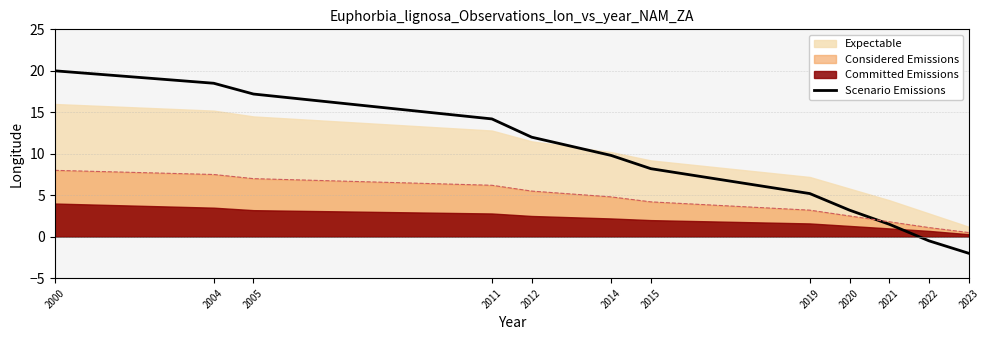

How many data points are less than 9?

6